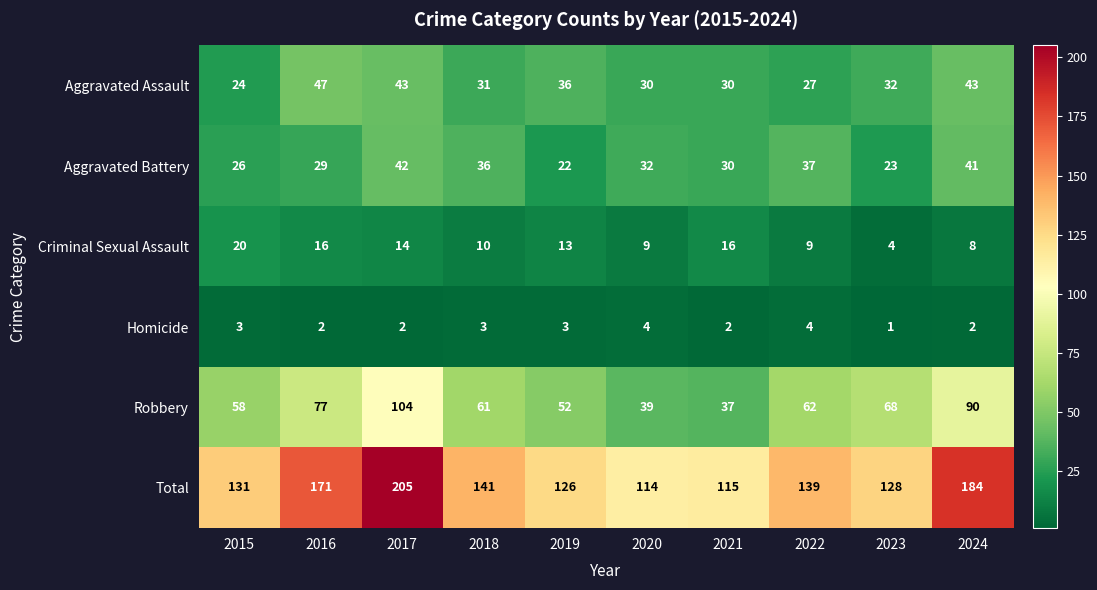

At which label does Robbery reach its minimum?

2021